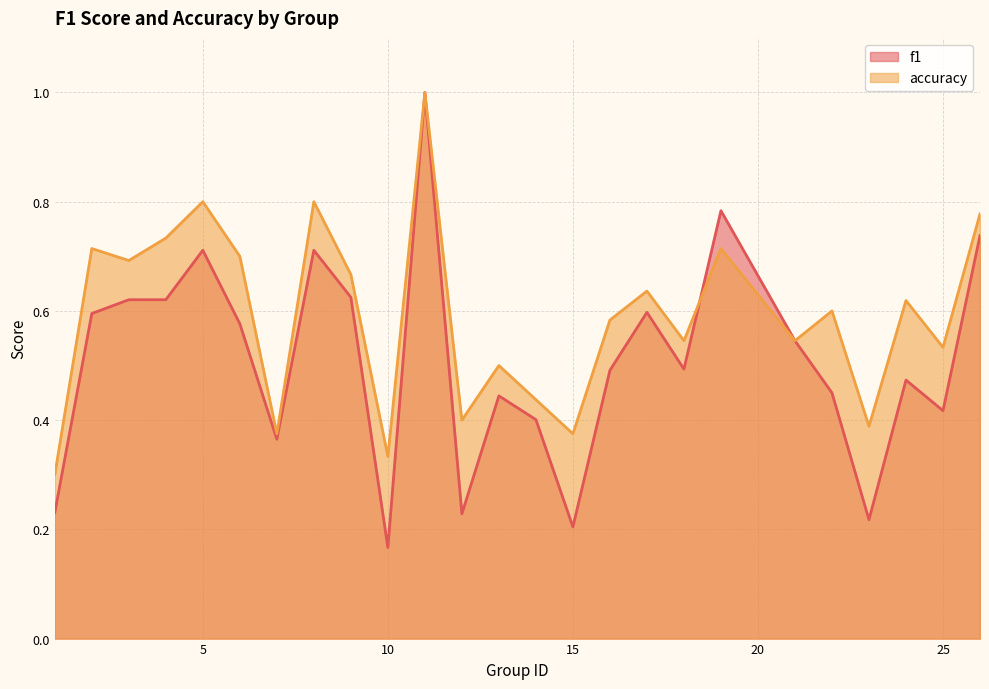

The value of accuracy at 5 is 0.2. True or false?

False